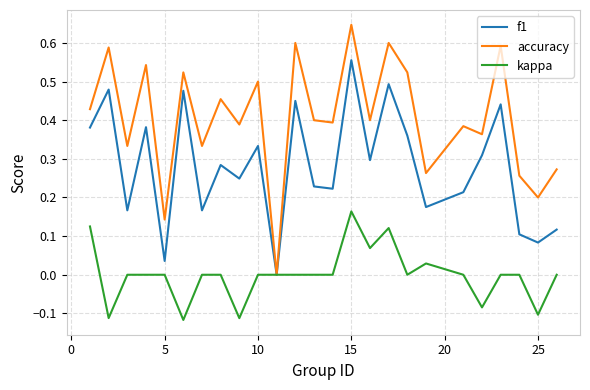

Which series has the largest total across all categories?

accuracy